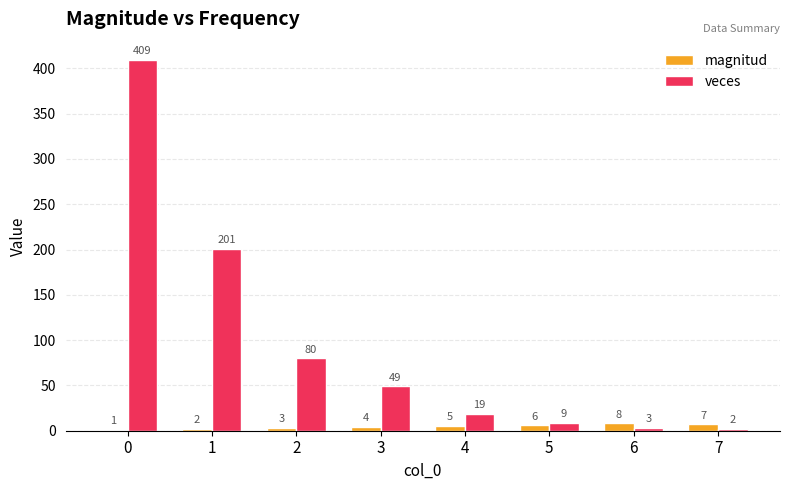

Which series changed the most between 0 and 6?

veces